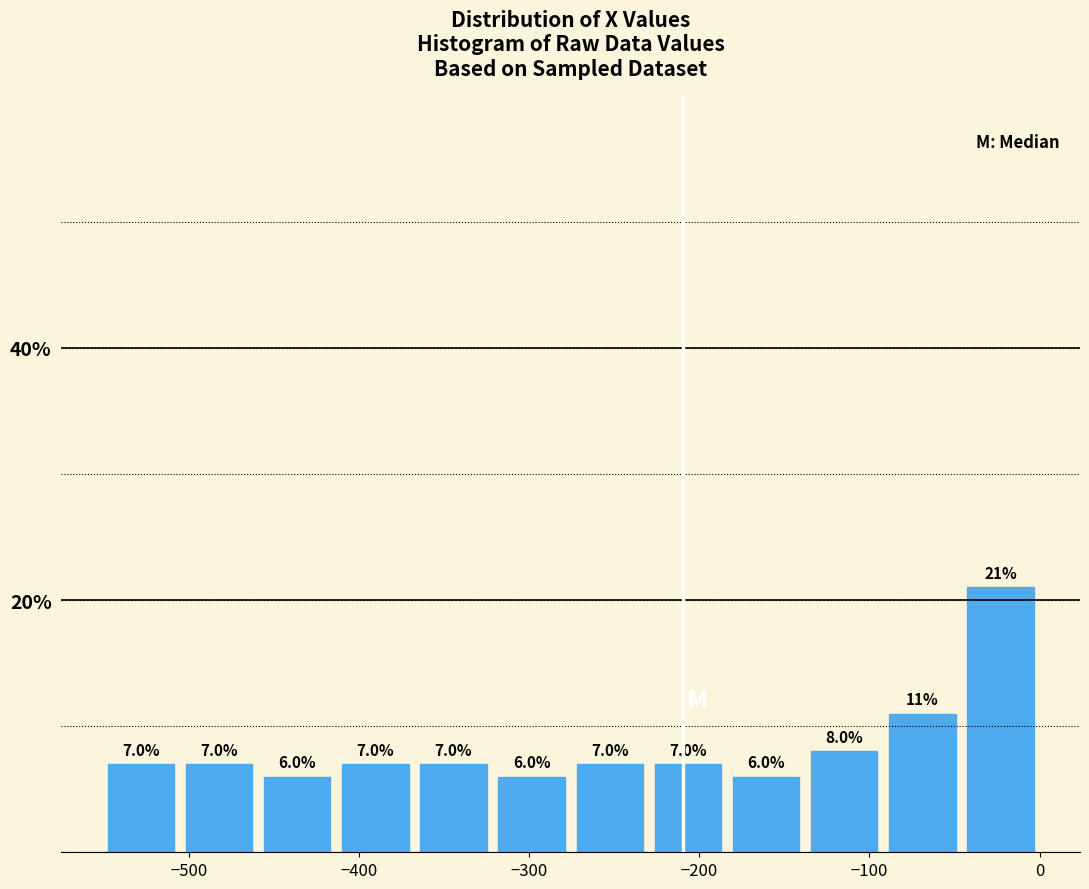

Reading left to right, list every bar in this chart as the range it spans on the x-axis followed by its height. The bar edges are not printed on the chart, so give them approximately, as read against the axis.

-550 to -500: 7.0
-500 to -460: 7.0
-460 to -410: 6.0
-410 to -370: 7.0
-370 to -320: 7.0
-320 to -280: 6.0
-280 to -230: 7.0
-230 to -180: 7.0
-180 to -140: 6.0
-140 to -90: 8.0
-90 to -50: 11.0
-50 to 0: 21.0